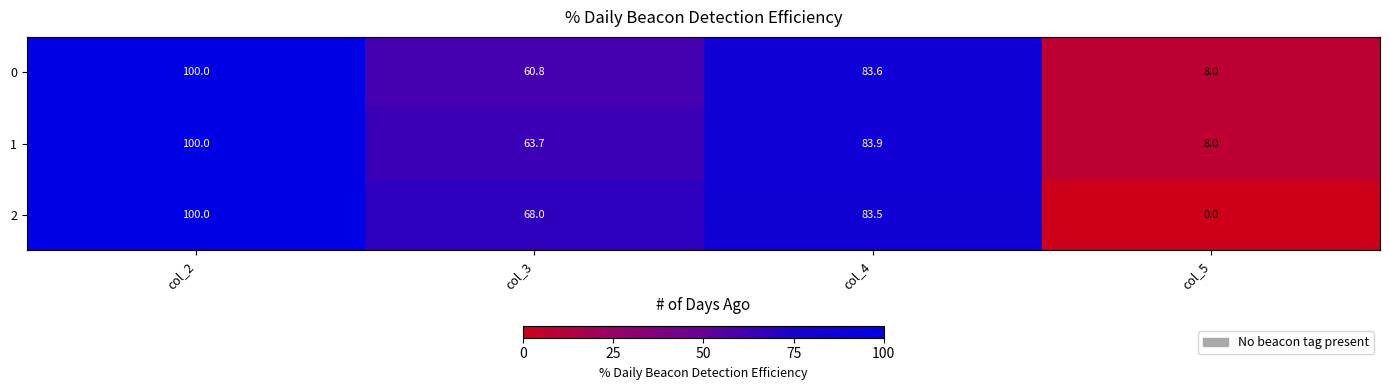

What is the difference between the maximum and minimum values in the 1 series?

92.0